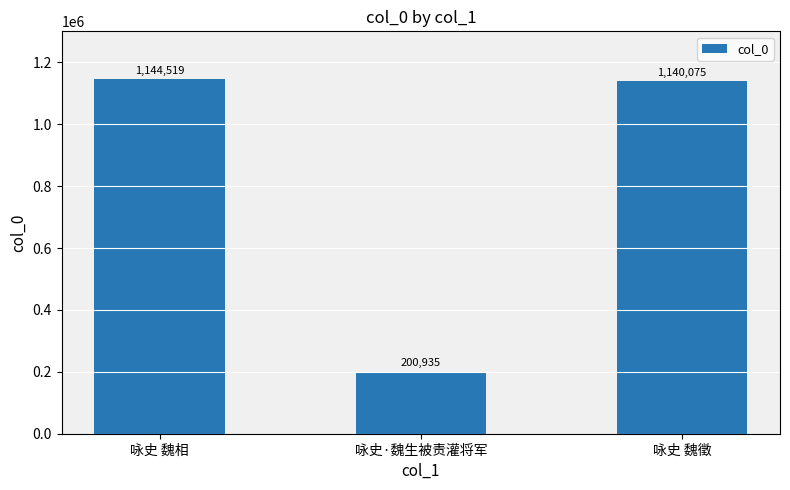

What is the greatest value displayed?

1144519